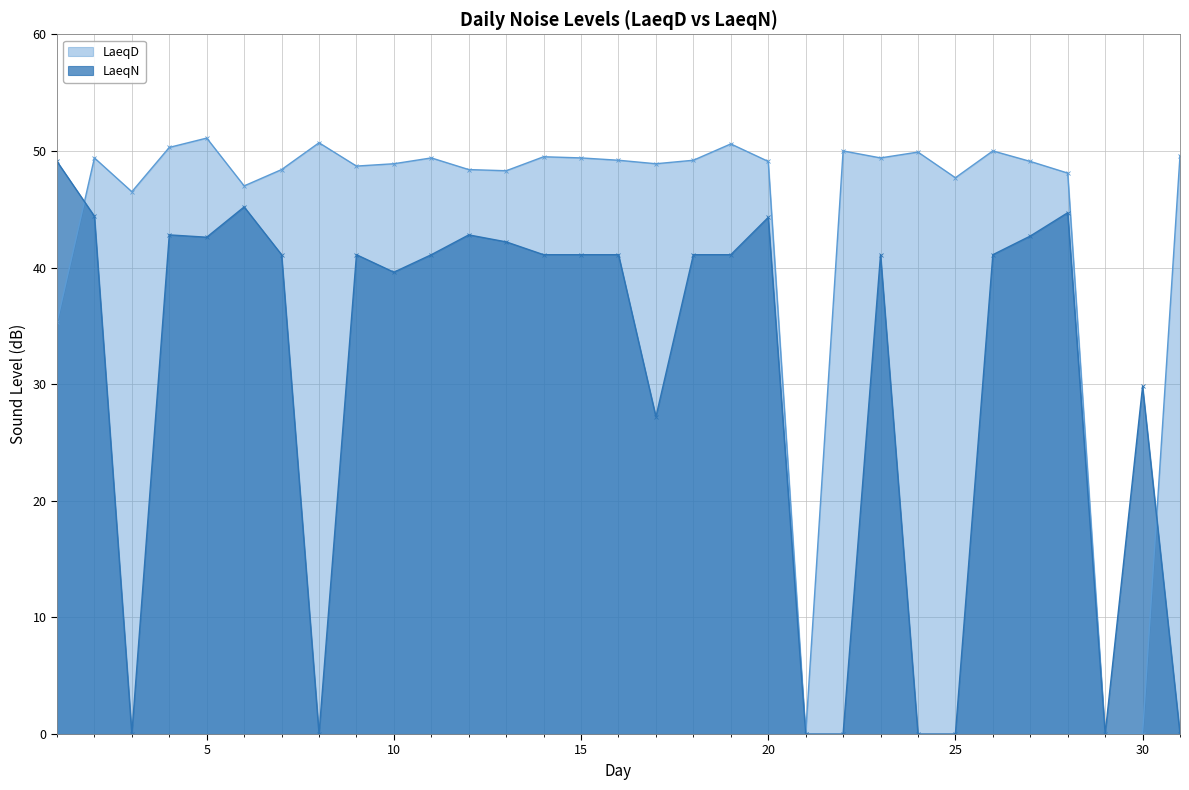

At which category is the sum across all series the highest?

2